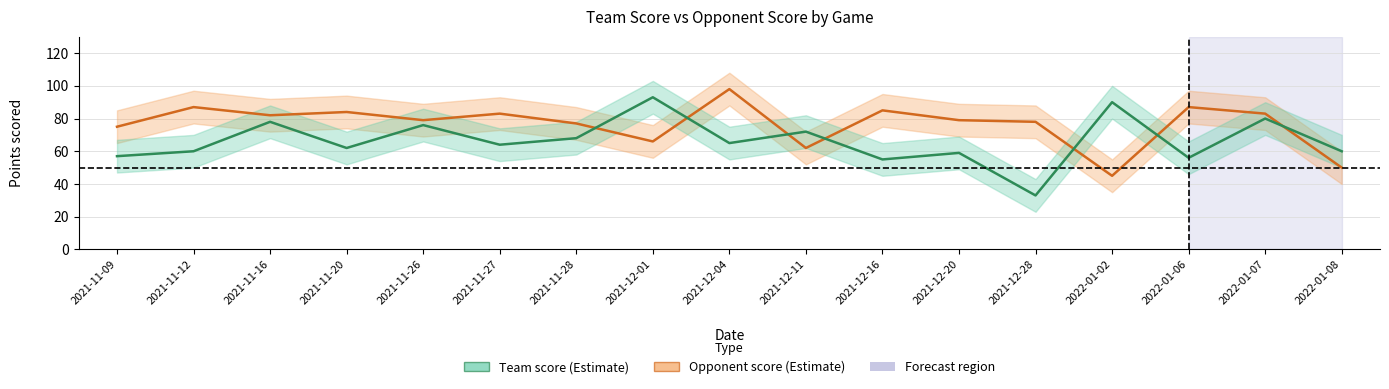

How many data points in Team score are less than 64?

8